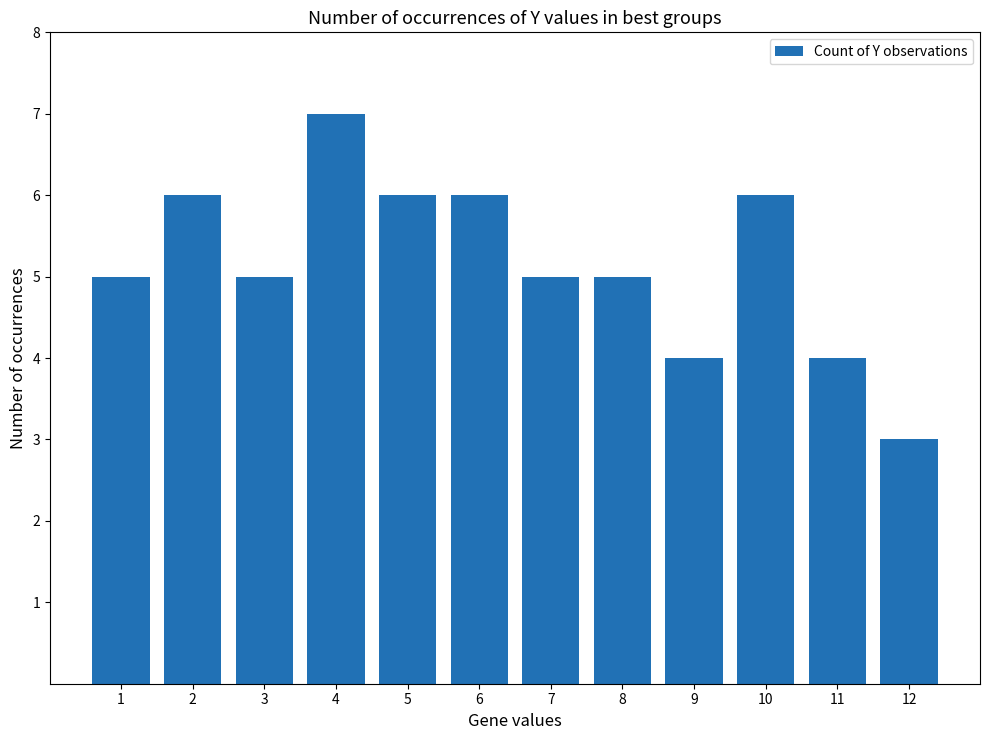

What is the difference between the maximum and minimum values?

4